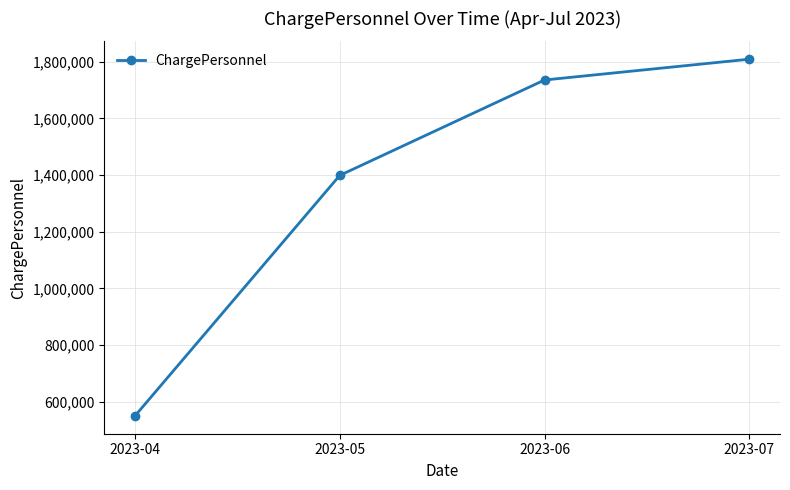

List the labels in order of value, largest first.

2023-07, 2023-06, 2023-05, 2023-04